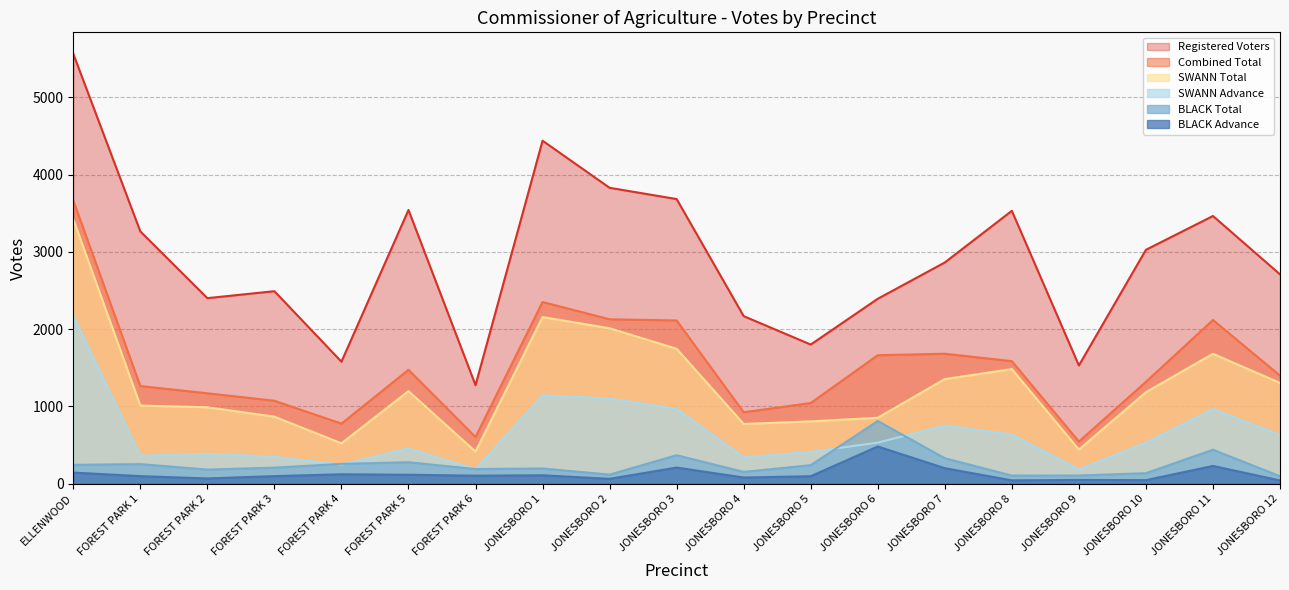

The SWANN Total series shows 2886 at JONESBORO 2. True or false?

False